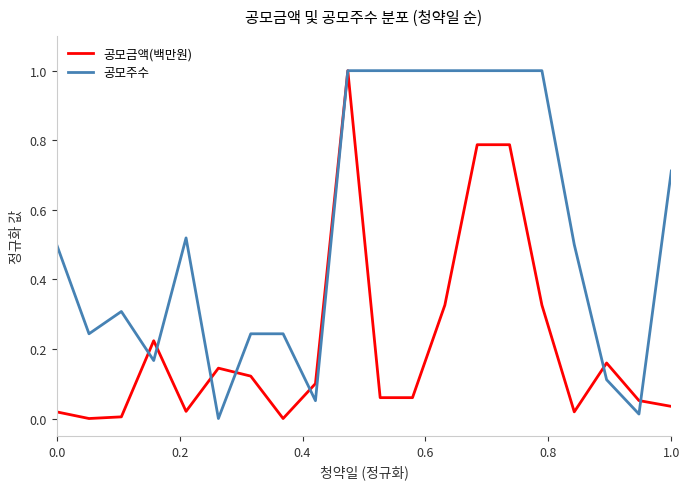

List the series in order of their overall mean, lowest first.

공모금액(백만원), 공모주수